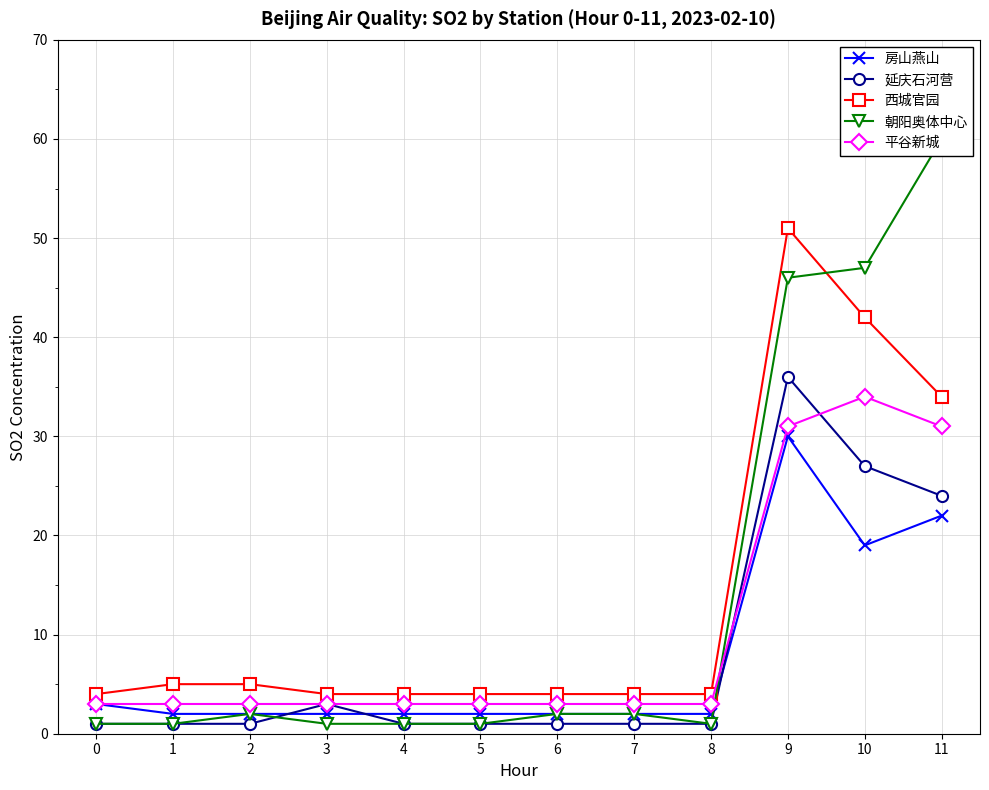

What is the minimum value shown in the chart?

1